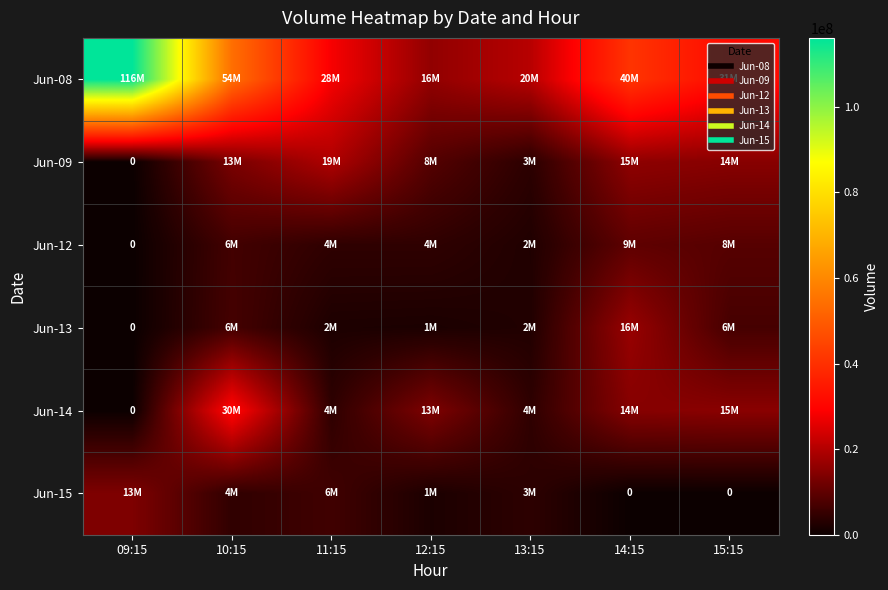

Rank the series at 12:15 from lowest to highest value.

Jun-13, Jun-15, Jun-12, Jun-09, Jun-14, Jun-08